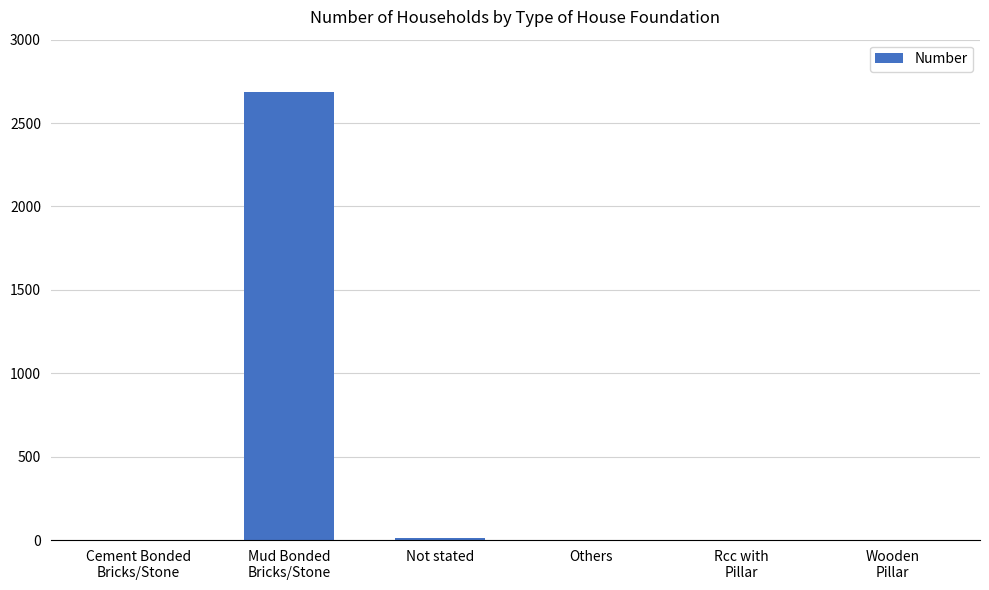

What is the greatest value displayed?

2688